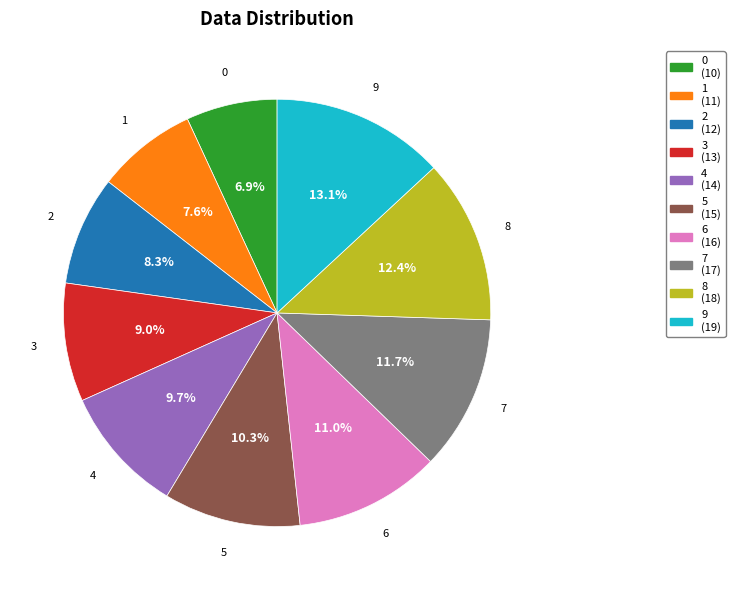

Rank the categories by value from highest to lowest.

9, 8, 7, 6, 5, 4, 3, 2, 1, 0